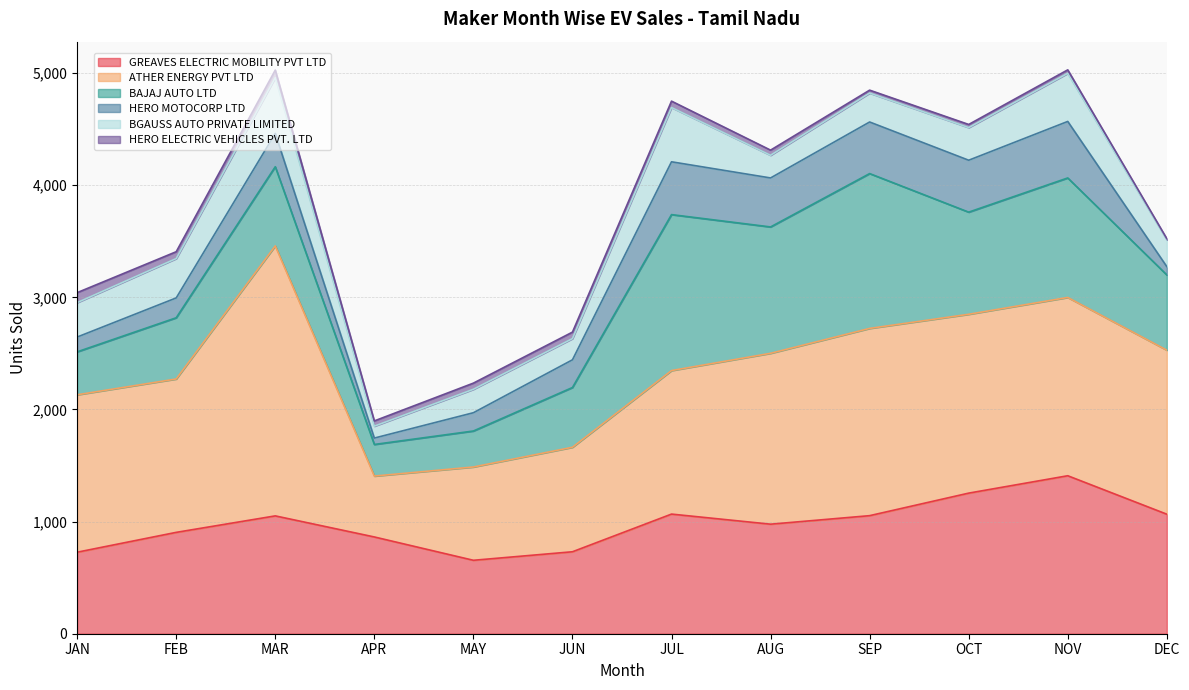

Count the number of categories in the chart.

12